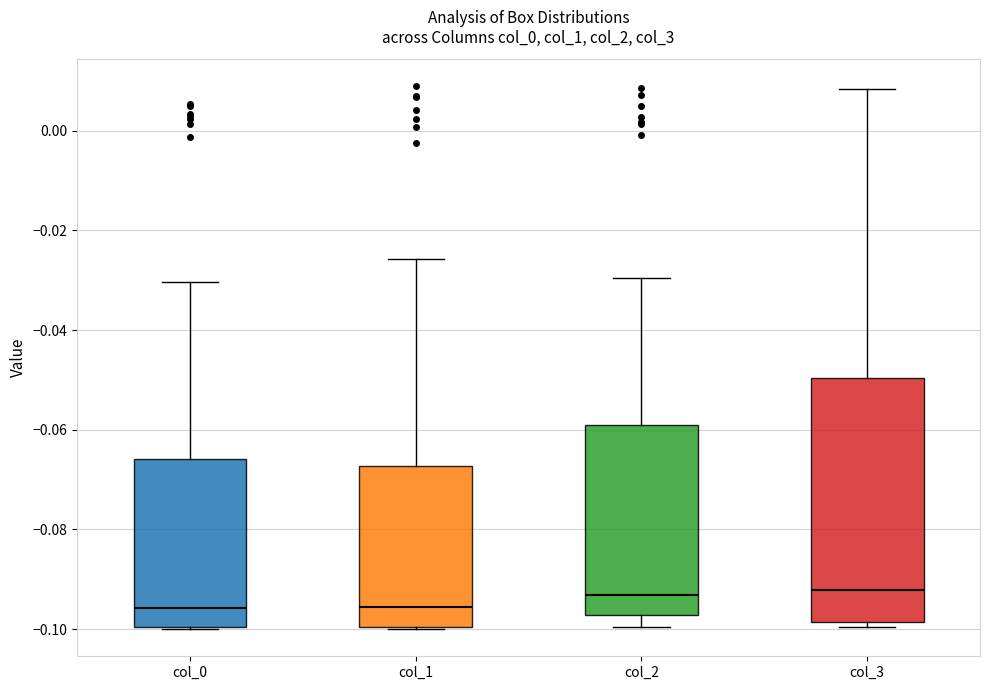

Where is the lower edge of the box for col_0 on the y-axis? The values are not printed on the chart, so give them approximately, as read against the axis.

-0.100